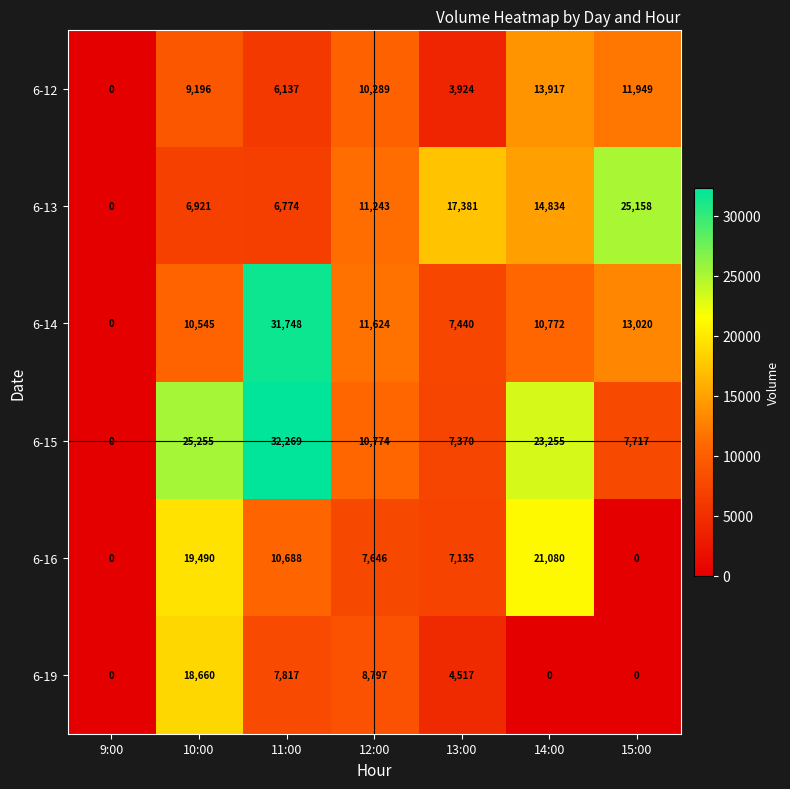

How many series are shown in this chart?

6